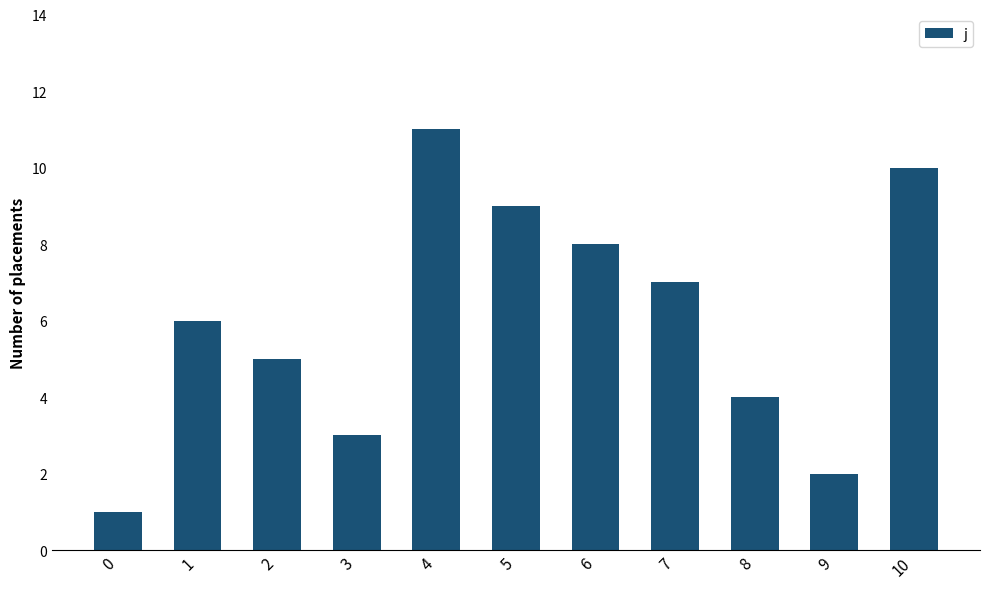

Between 5 and 7, which is larger?

5